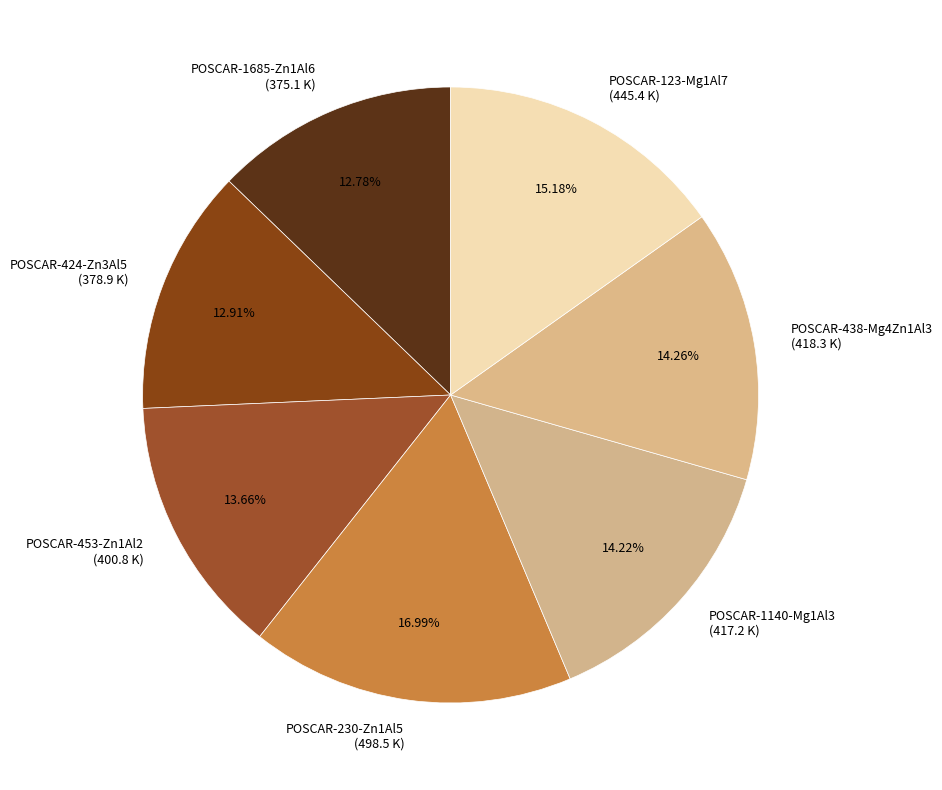

To the nearest percent, what is the combined percentage of POSCAR-230-Zn1Al5 and POSCAR-453-Zn1Al2?

31%